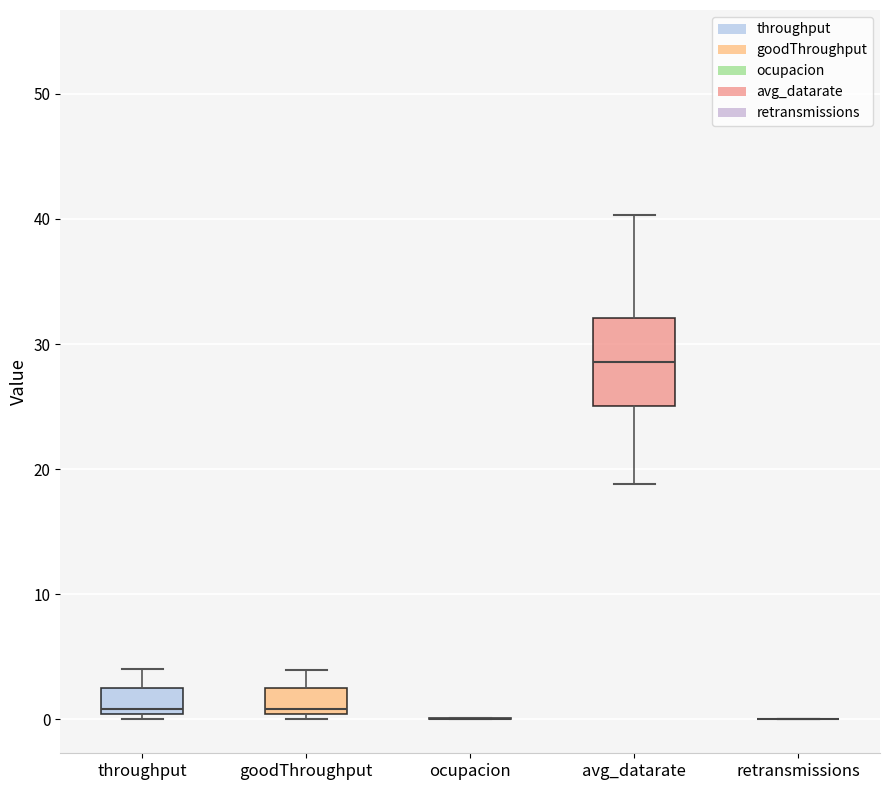

Which box is the tallest, from its lower edge to its upper edge?

avg_datarate